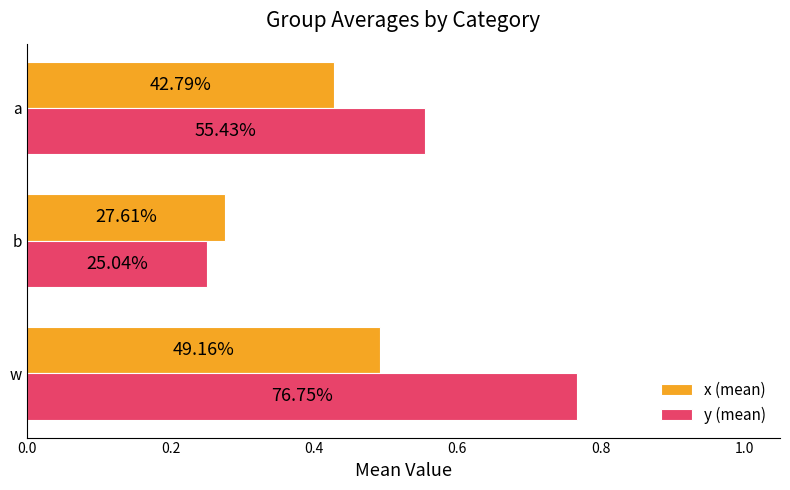

What are all the series names shown in the legend?

x (mean), y (mean)